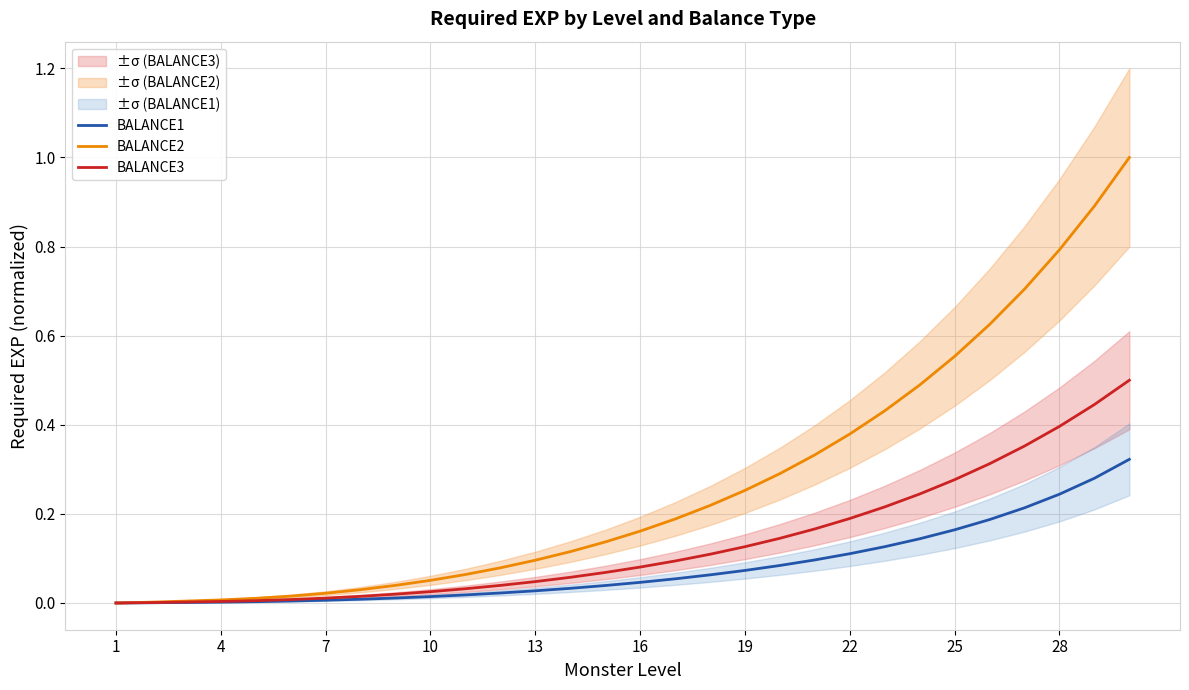

The BALANCE2 series shows -0.5 at 1. True or false?

False